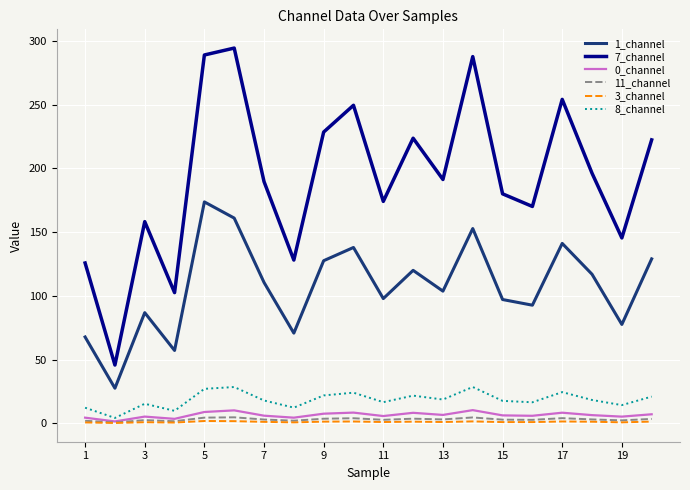

Which series has the largest range (max minus min)?

7_channel